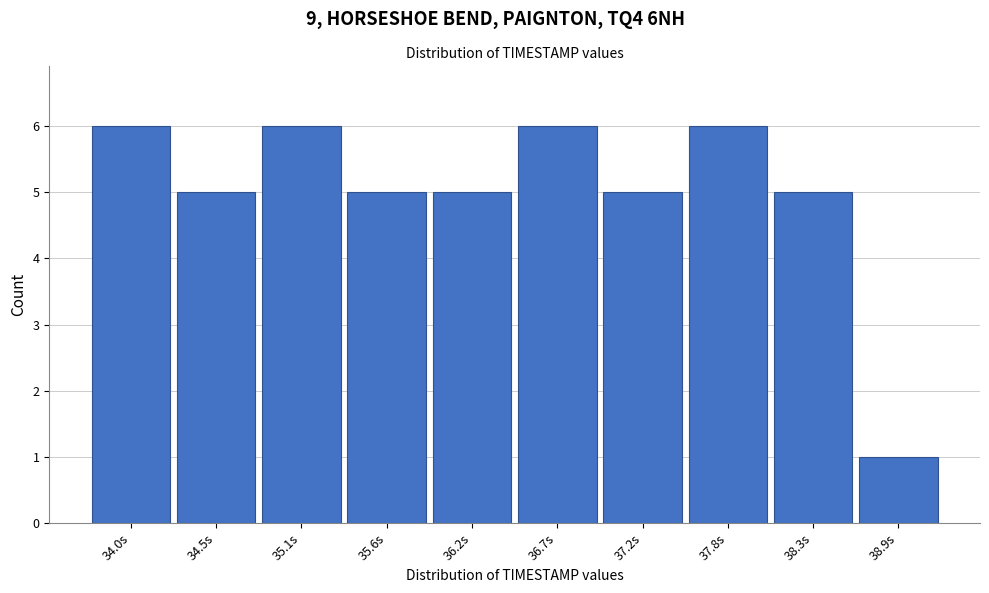

Reading right to left, extract all data points from this chart.

1	5	6	5	6	5	5	6	5	6